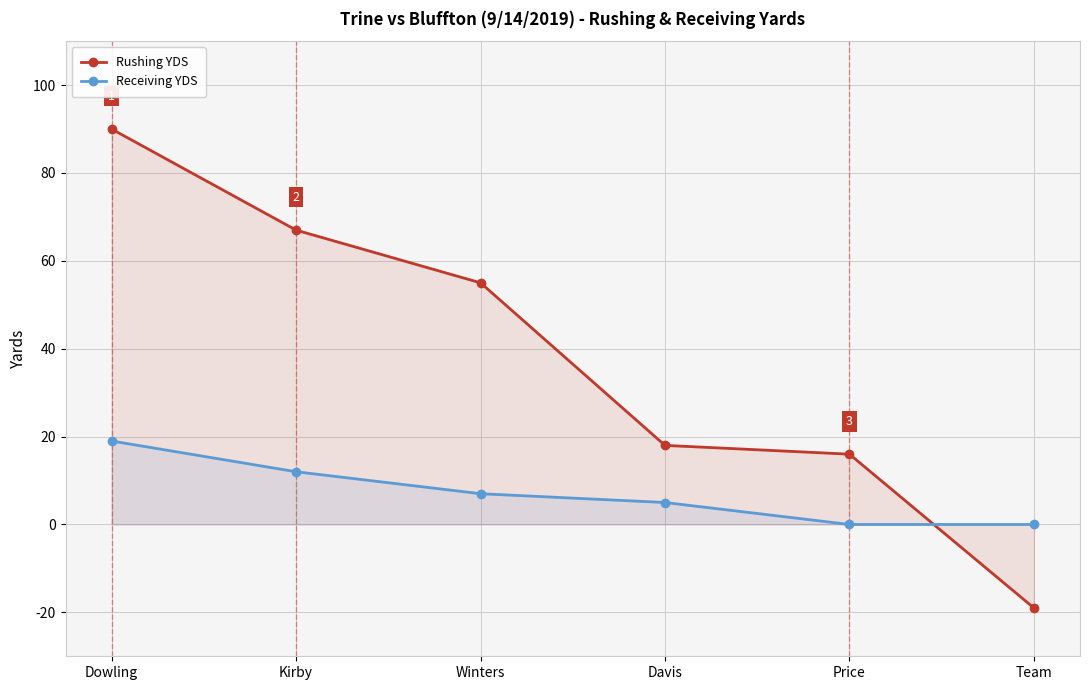

True or false: Rushing YDS and Receiving YDS cross at least once.

True